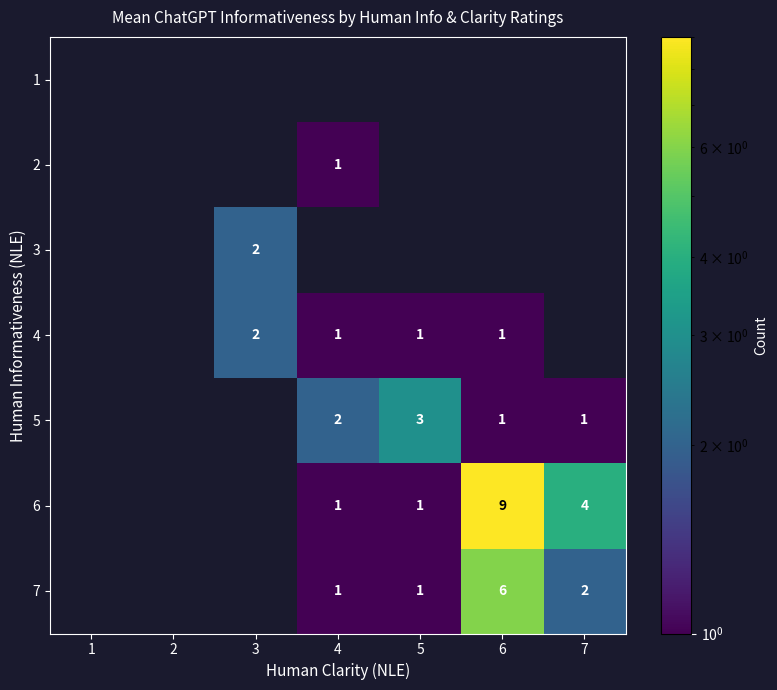

How many distinct data groups are displayed?

7